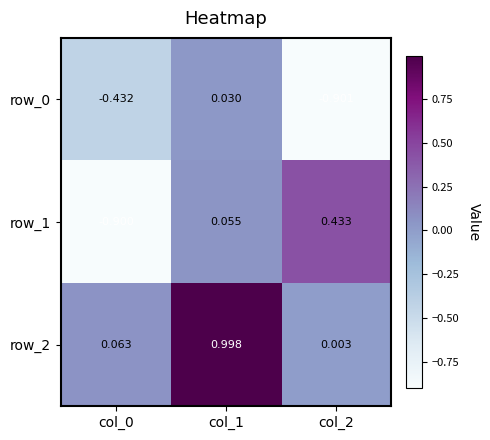

What is the sum of the row_0 values at col_2 and col_0?

-1.3